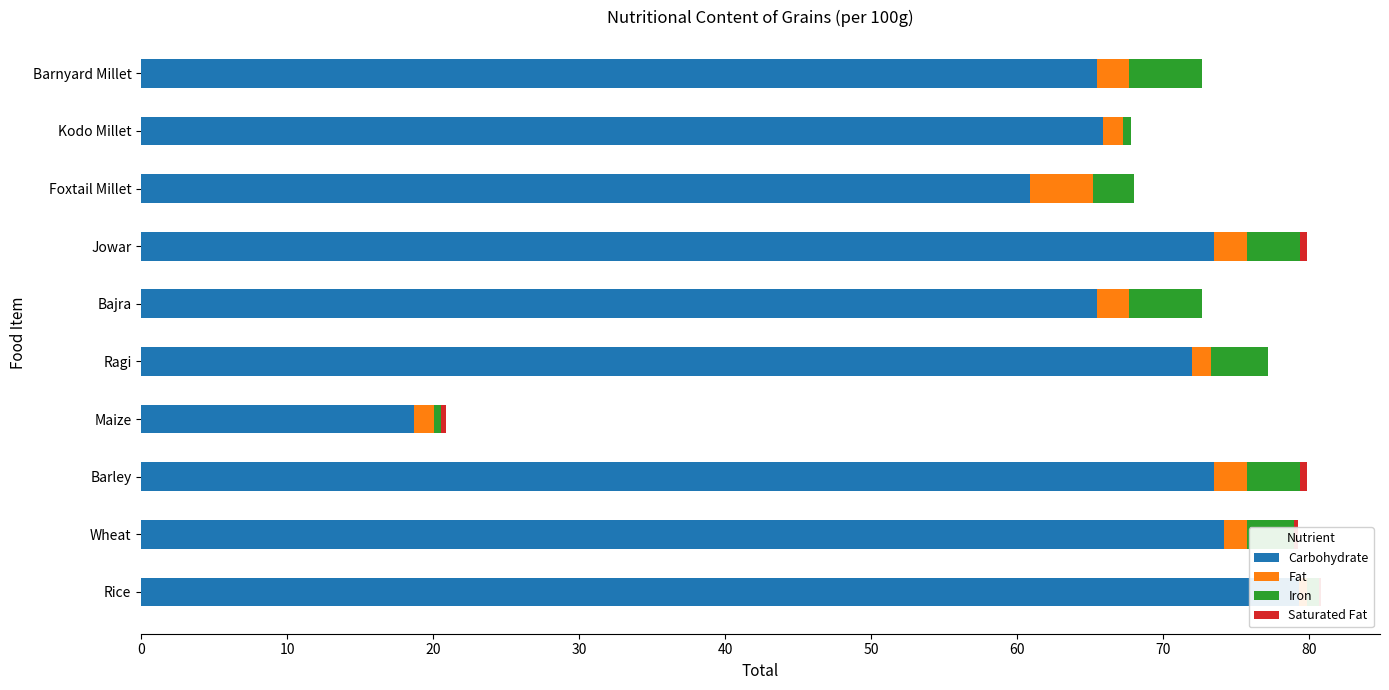

What is the value of the Carbohydrate bar at the 10th from the left?

65.5